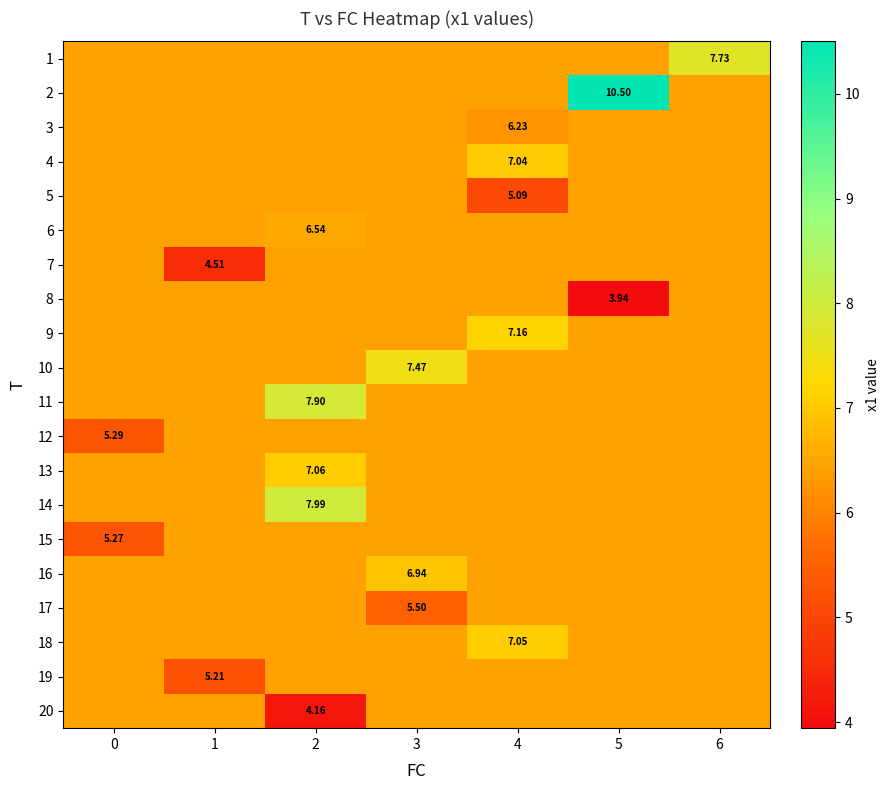

What value does the row_11 series have at 5?

6.4